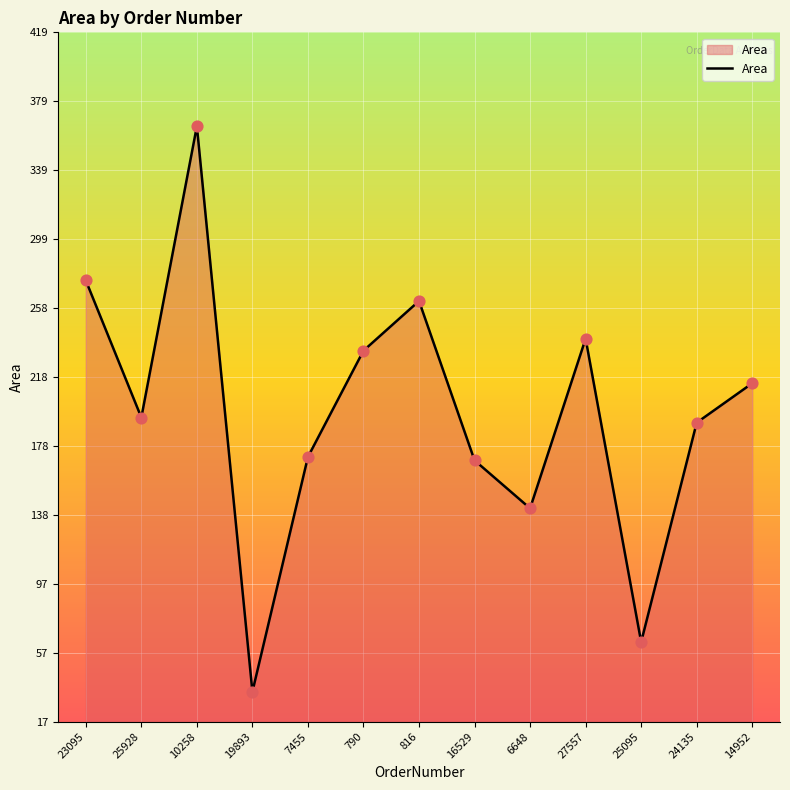

Approximately how many times larger is the value at 14952 compared to 6648?

1.5